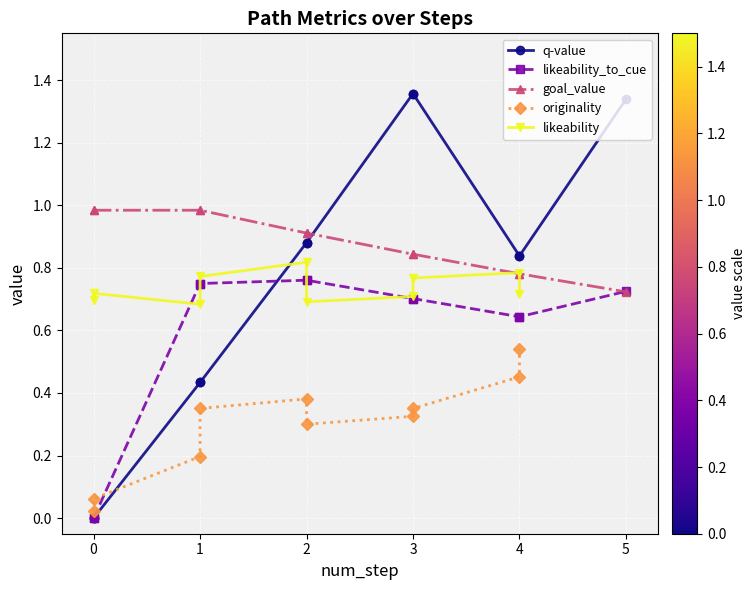

True or false: likeability and originality cross at least once.

False